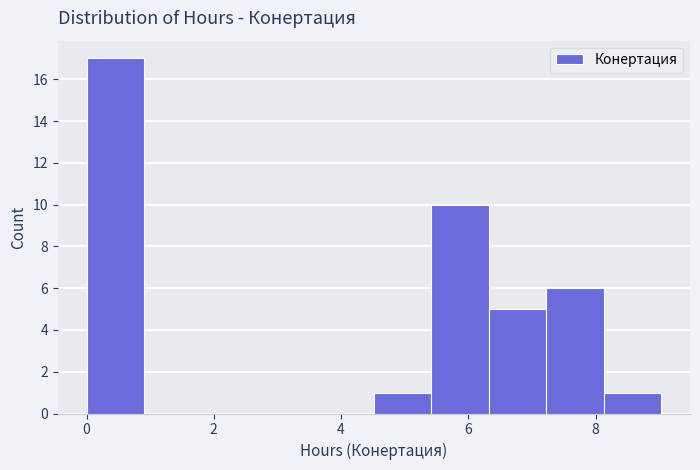

Over which range of the x-axis is the bar tallest?

0.0 to 1.0